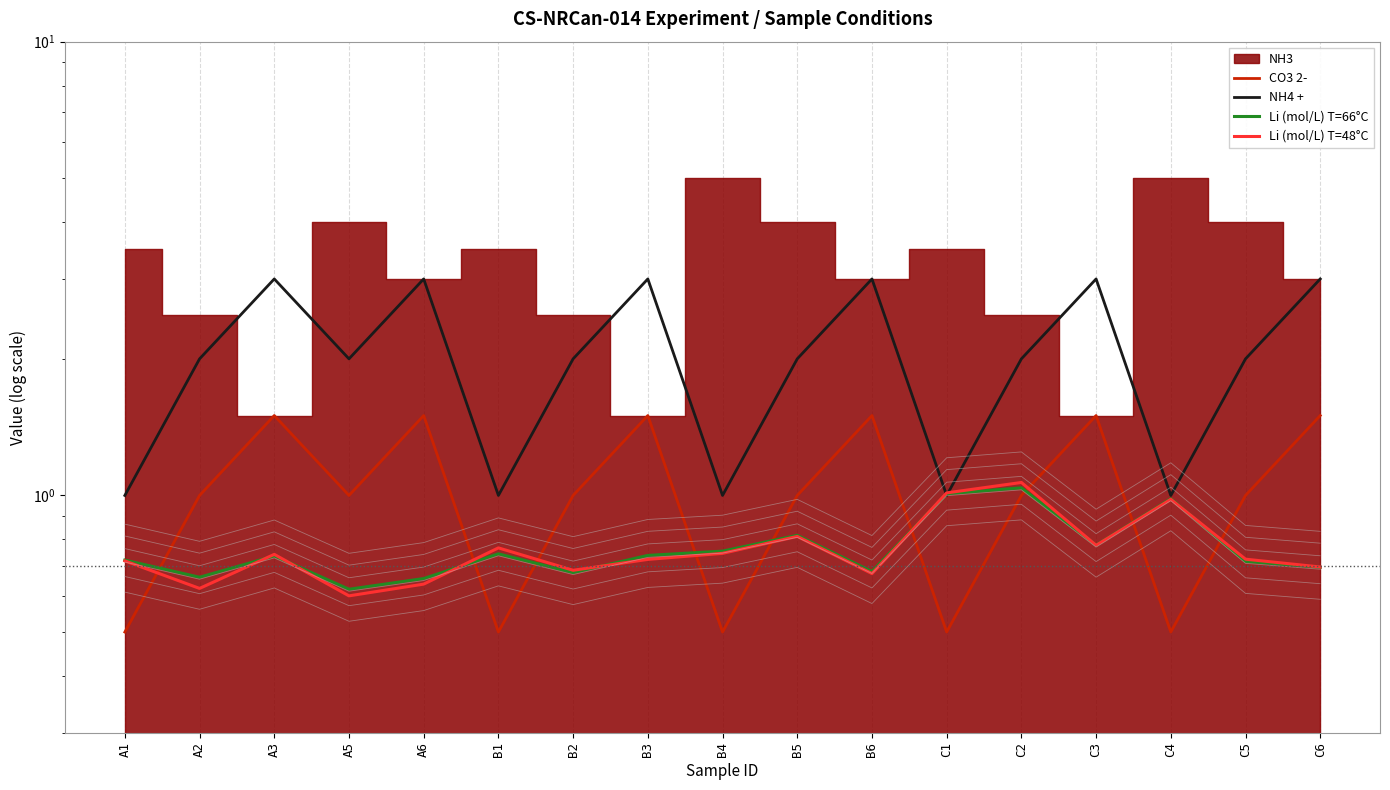

How many lines are shown in the chart?

4